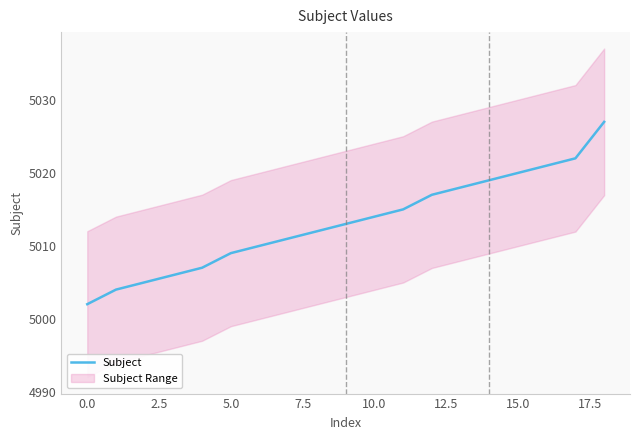

What is the difference between the values at 14 and 11?

4